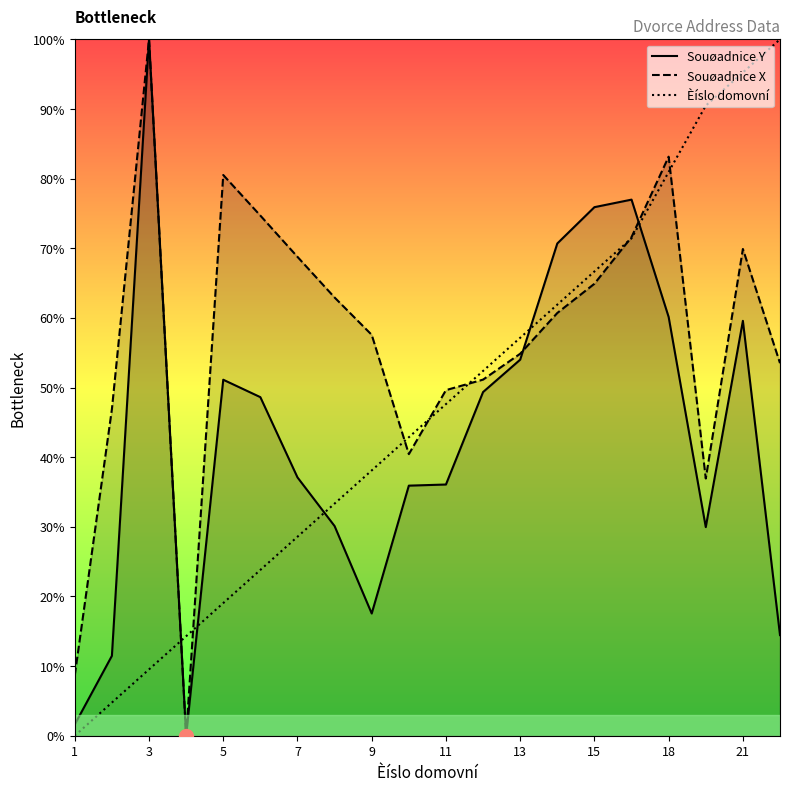

How many lines are shown in the chart?

3